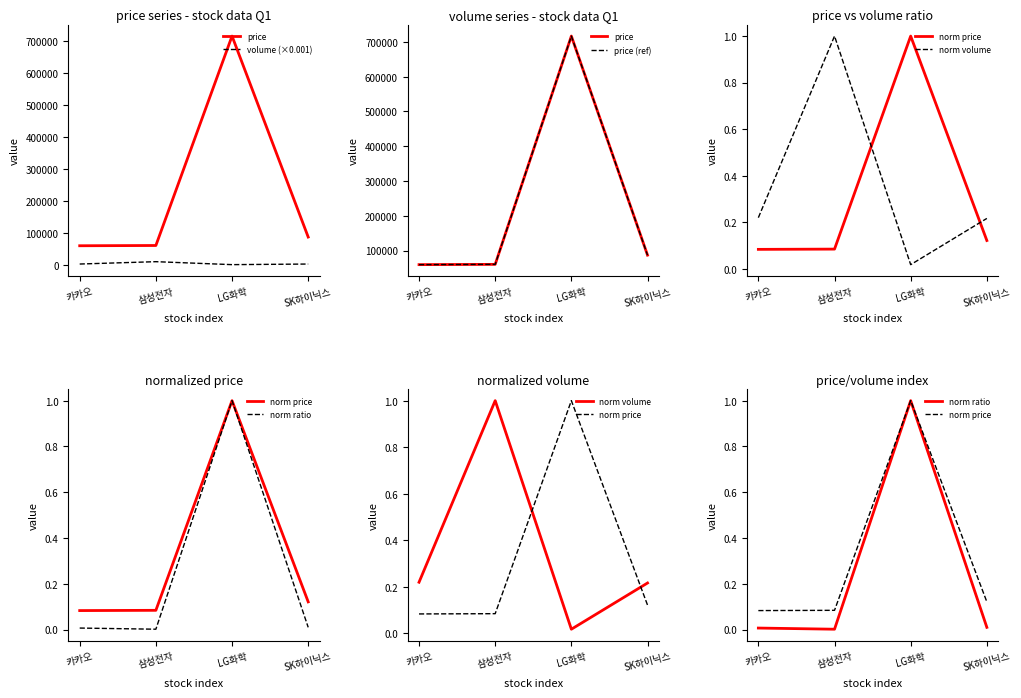

Reading left to right, list all the values displayed in this chart.

price: 카카오=59400.0	삼성전자=60200.0	LG화학=717000.0	SK하이닉스=86700.0
volume (×0.001): 카카오=2073.3	삼성전자=9460.1	LG화학=162.4	SK하이닉스=2042.5
price (ref): 카카오=59400.0	삼성전자=60200.0	LG화학=717000.0	SK하이닉스=86700.0
norm price: 카카오=0.1	삼성전자=0.1	LG화학=1.0	SK하이닉스=0.1
norm volume: 카카오=0.2	삼성전자=1.0	LG화학=0.0	SK하이닉스=0.2
norm ratio: 카카오=0.0	삼성전자=0.0	LG화학=1.0	SK하이닉스=0.0